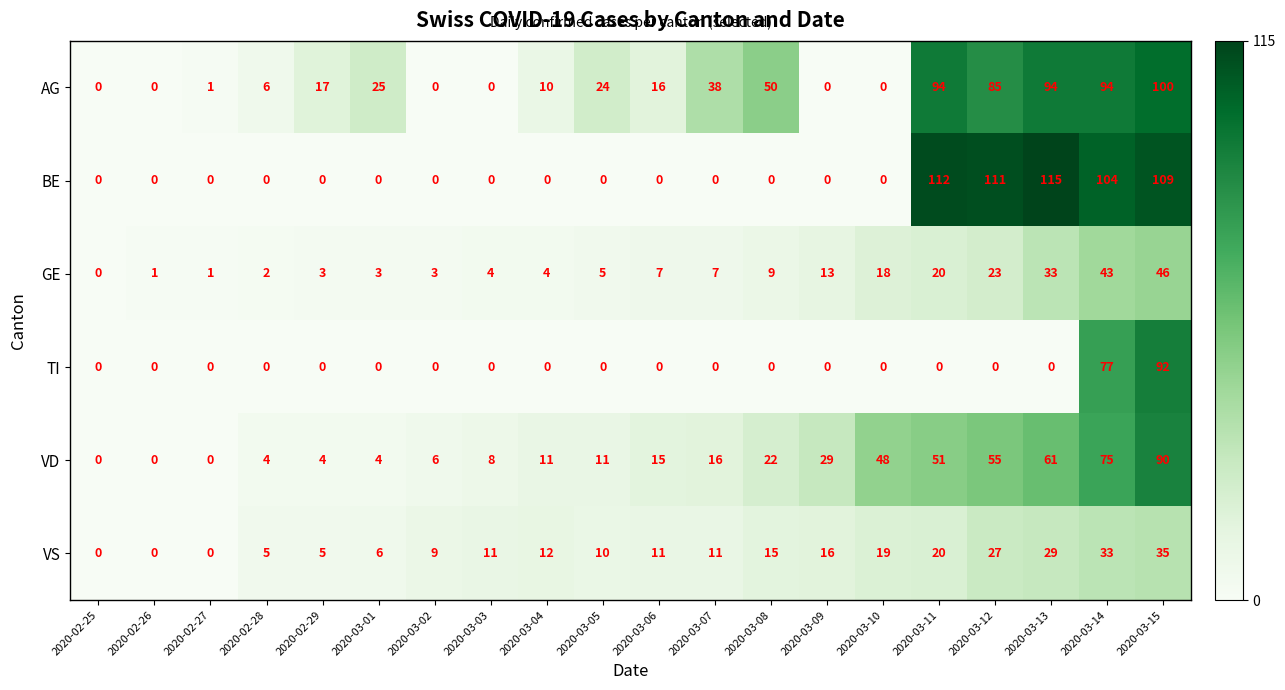

At which category does the chart reach its peak across all series?

2020-03-13